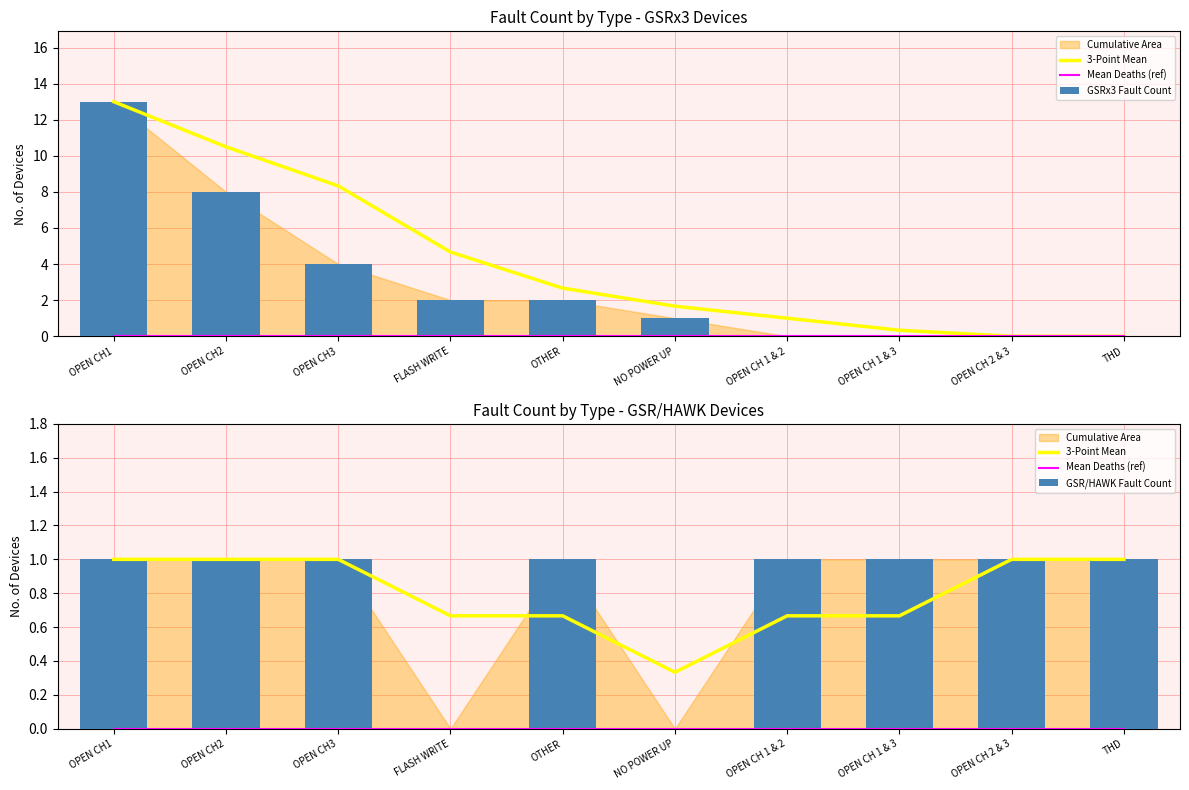

What position from the left is OPEN CH 1 & 3?

8